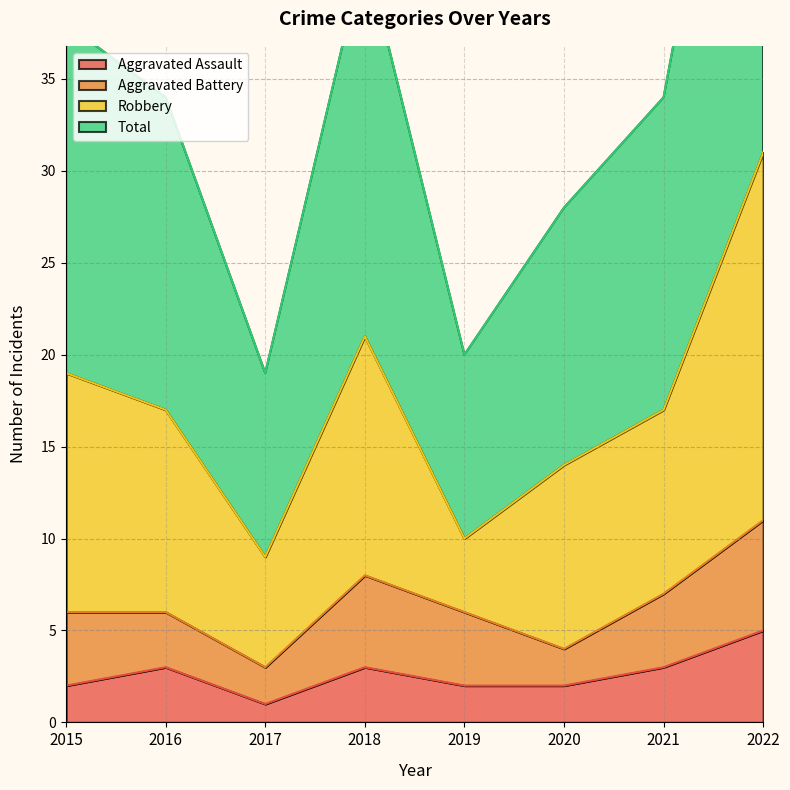

Between 2018 and 2020, which is larger?

2018